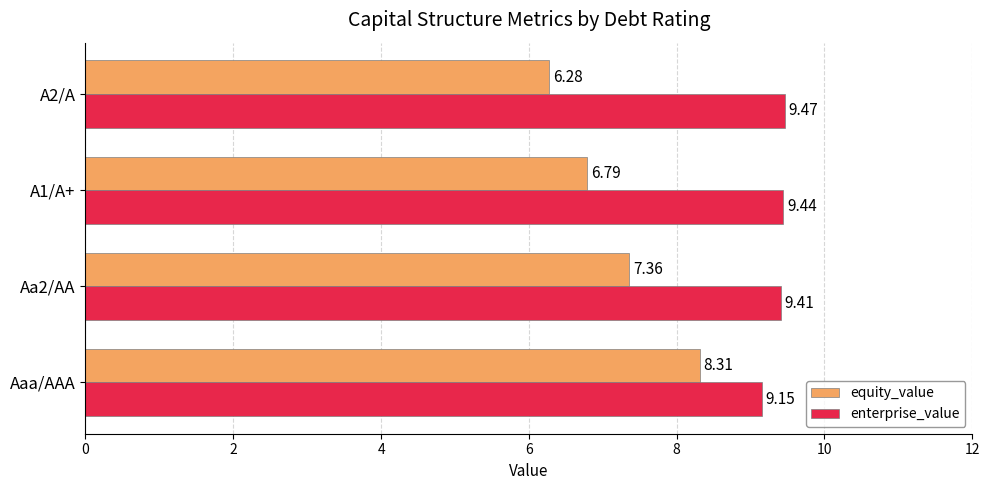

At how many categories does at least one series exceed 9?

4